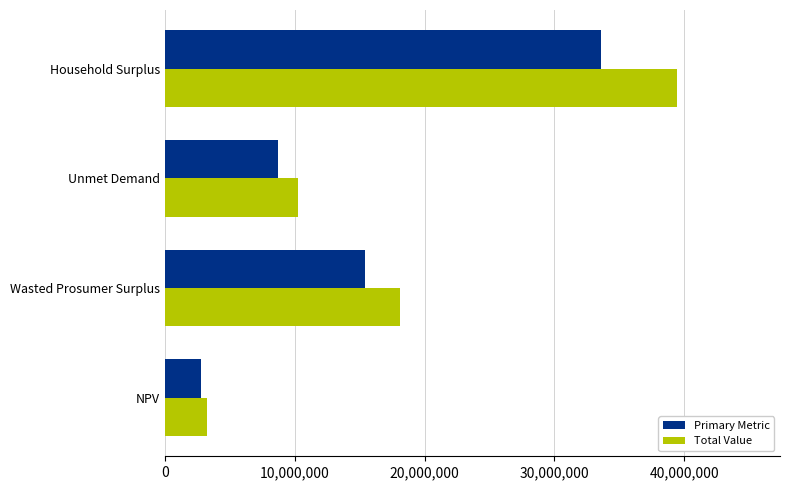

Which series has the largest total across all categories?

Total Value